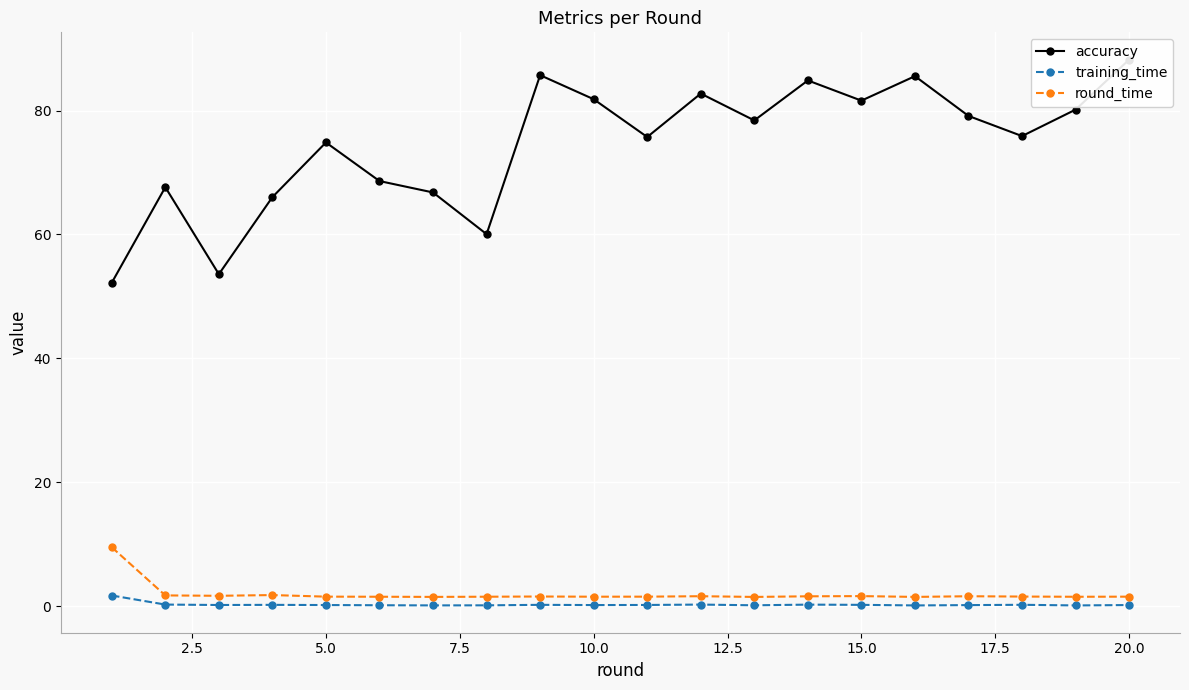

Reading left to right, list all the values displayed in this chart.

accuracy: 52.2	67.6	53.6	66.0	74.8	68.6	66.8	60.0	85.7	81.8	75.7	82.7	78.4	84.9	81.6	85.5	79.1	75.9	80.2	88.2
training_time: 1.7	0.3	0.2	0.2	0.2	0.2	0.1	0.1	0.2	0.2	0.2	0.3	0.1	0.3	0.2	0.1	0.2	0.2	0.1	0.2
round_time: 9.5	1.7	1.7	1.8	1.5	1.5	1.5	1.5	1.6	1.5	1.5	1.6	1.5	1.6	1.6	1.5	1.6	1.6	1.5	1.5